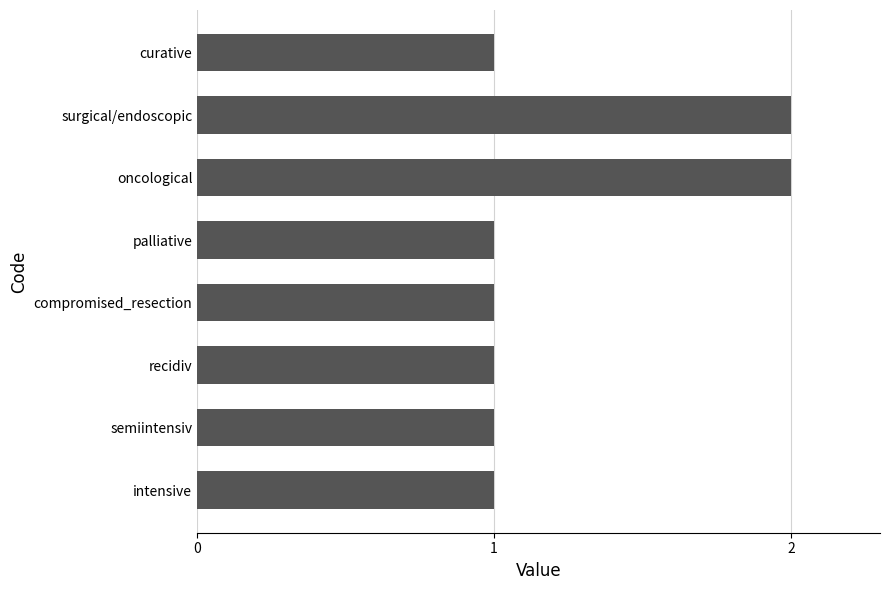

Which has a higher value, oncological or compromised_resection?

oncological